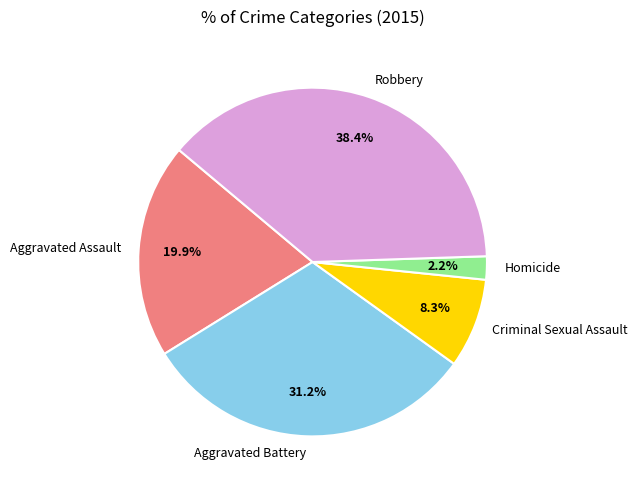

Approximately how many times larger is the value at Aggravated Battery compared to Aggravated Assault?

1.6